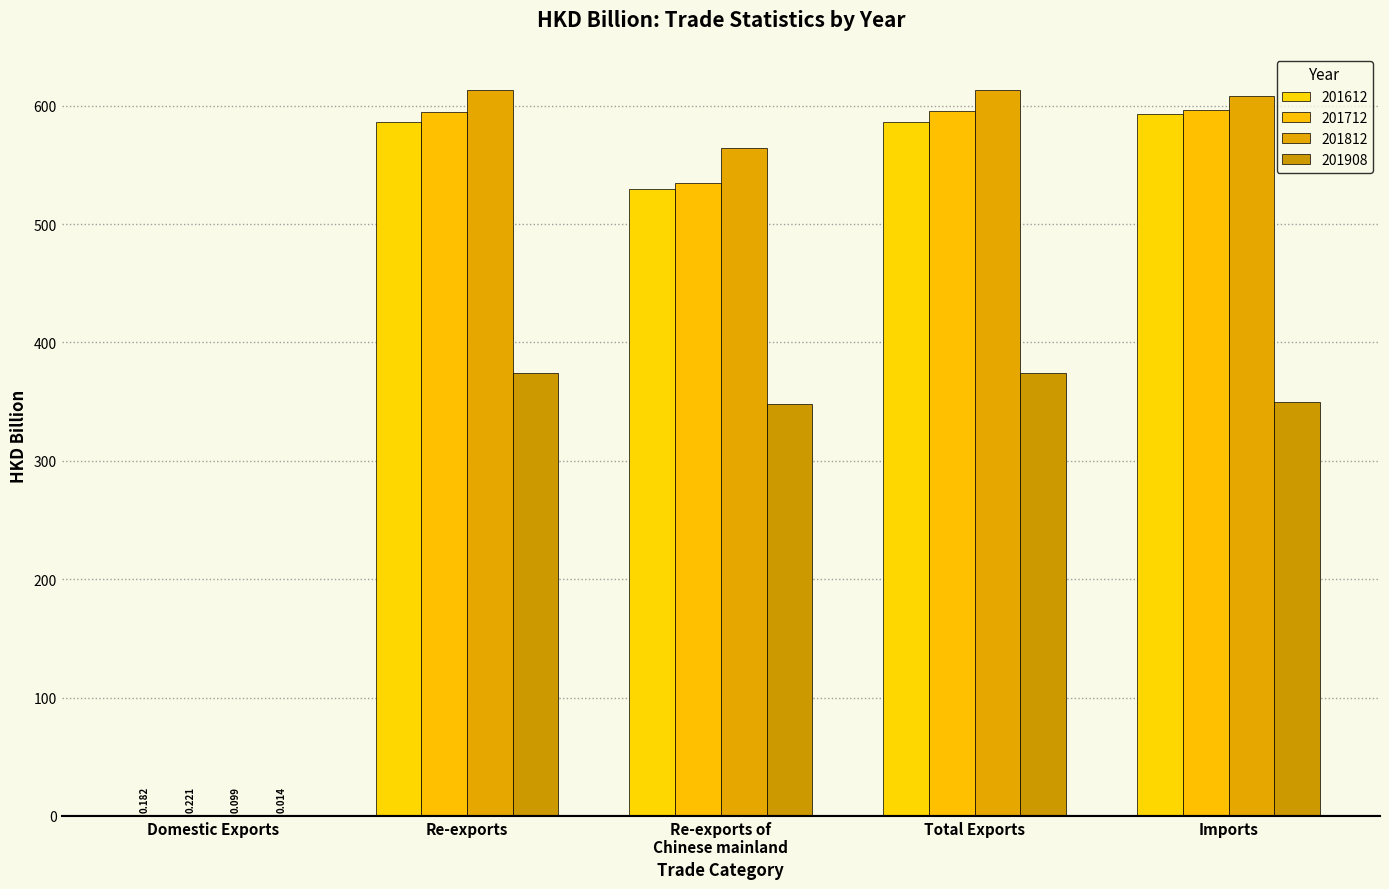

Read the 201812 value at Domestic Exports.

0.1